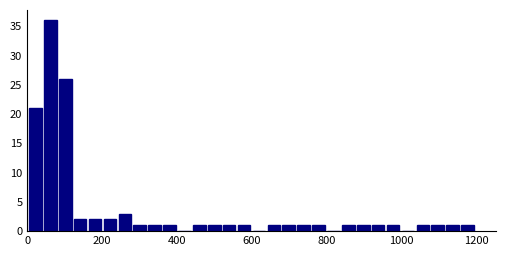

Around what value on the x-axis is the tallest bar? Give the approximate position of its centre, as read against the axis.

60